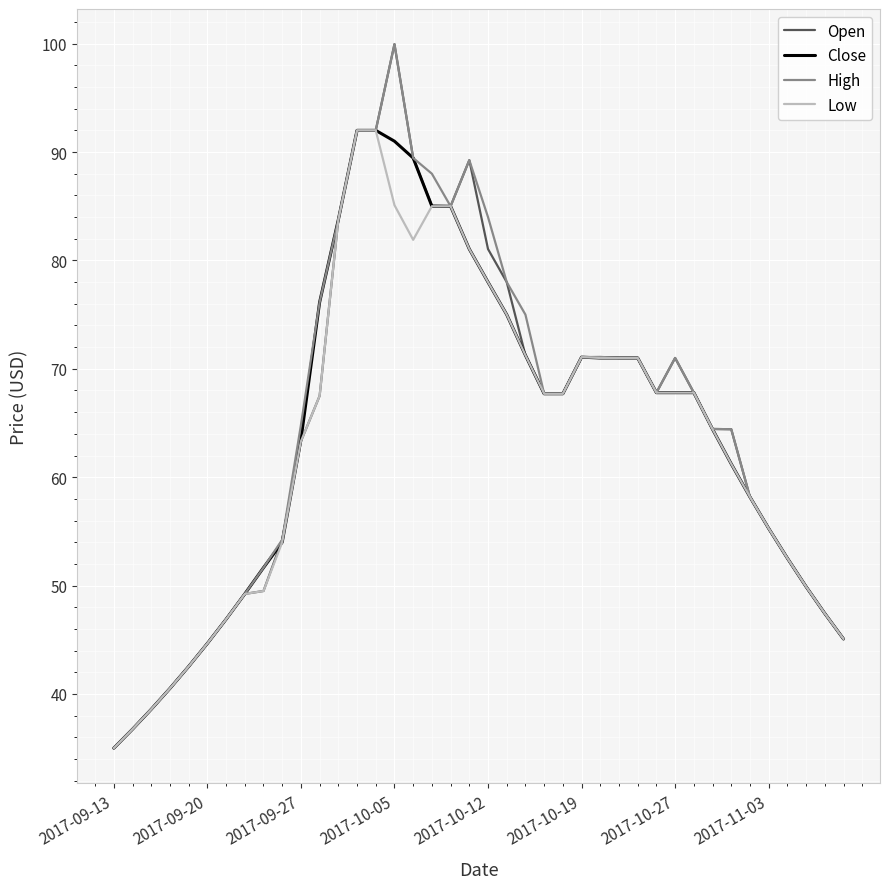

What is the maximum value for Low?

92.0